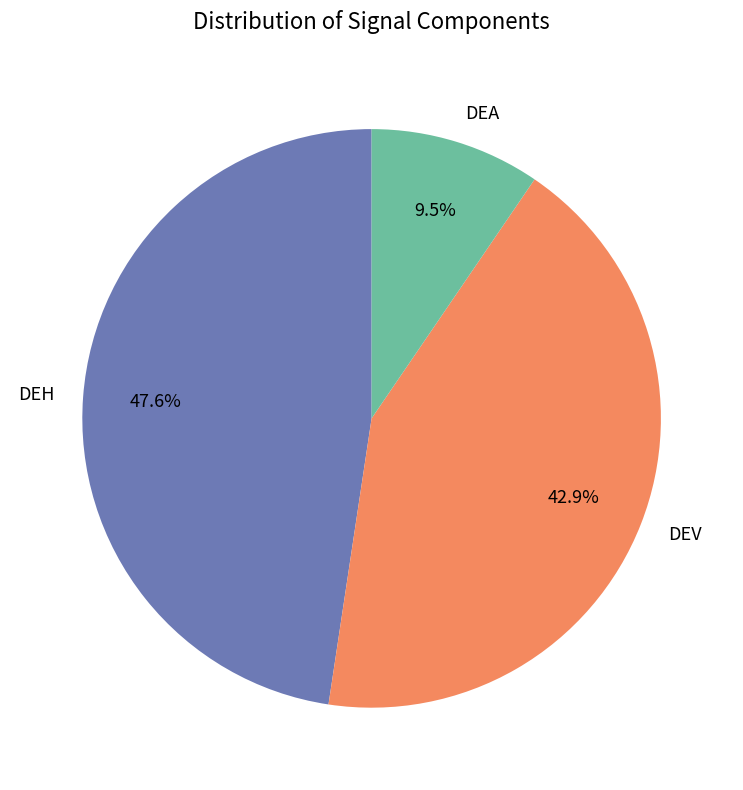

Rank the categories by value from highest to lowest.

DEH, DEV, DEA